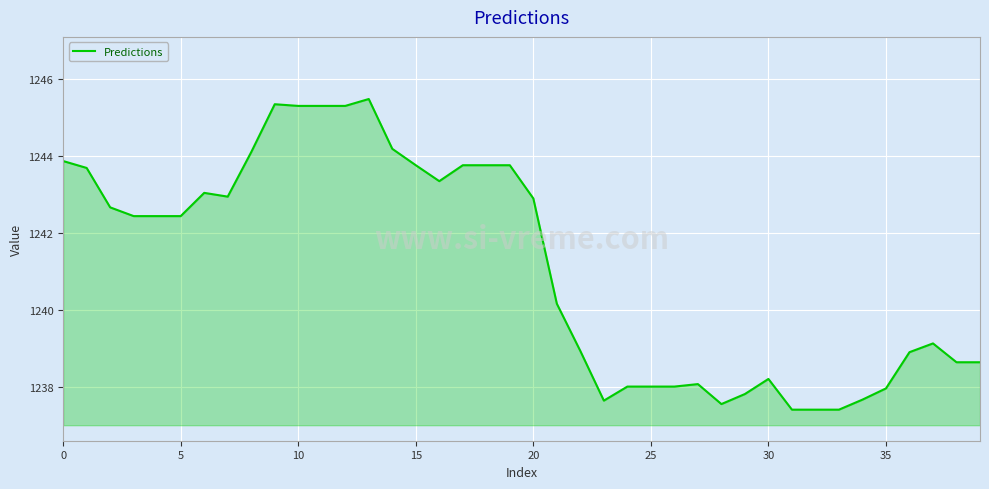

What is the difference between the maximum and minimum values?

8.1